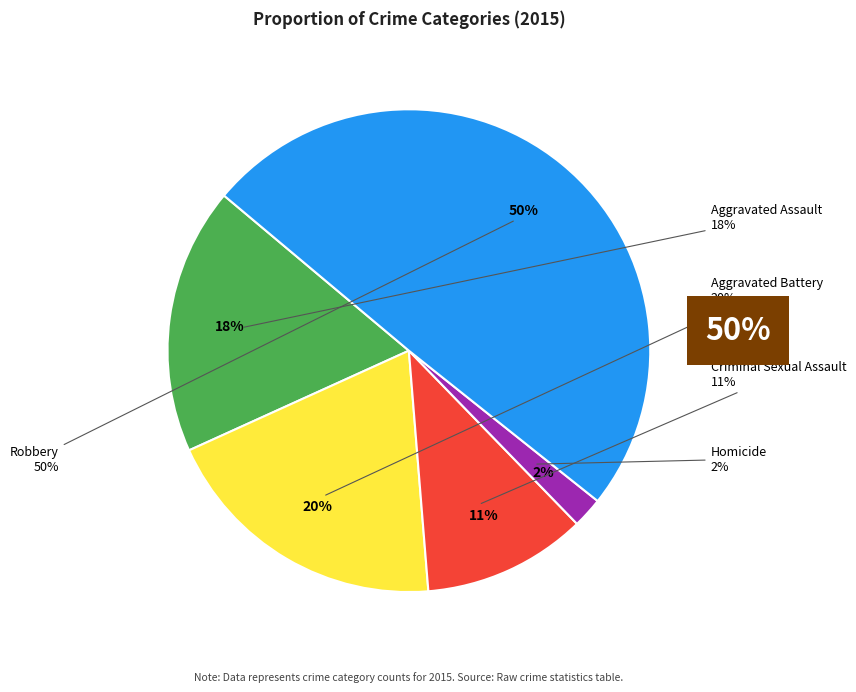

Does Aggravated Battery account for over 50% of the chart?

No